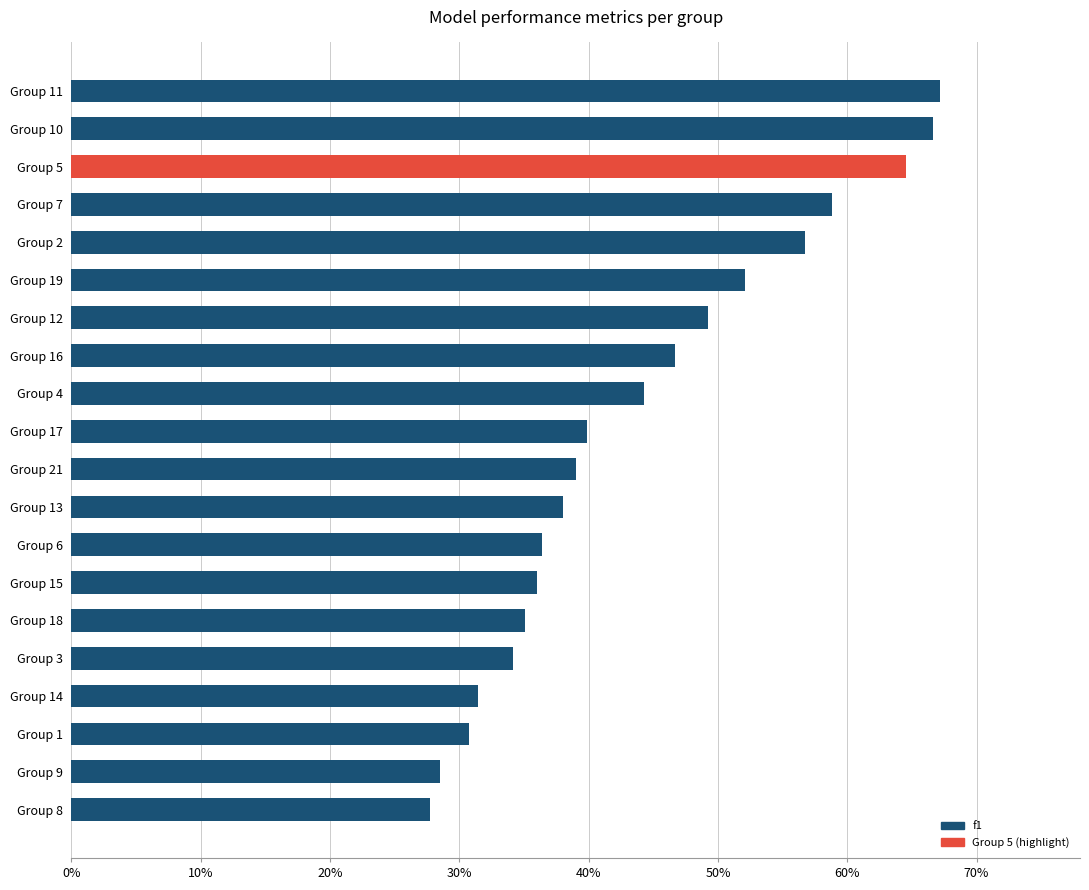

What is the difference between the maximum and second lowest values?

0.4